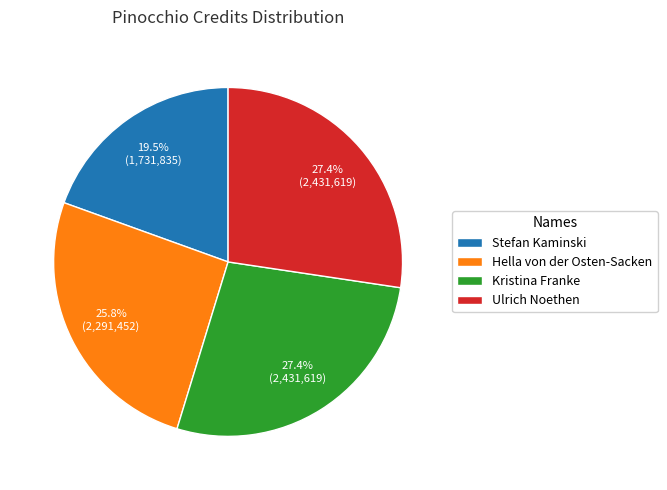

The Kristina Franke slice represents 27% of the pie. True or false?

True